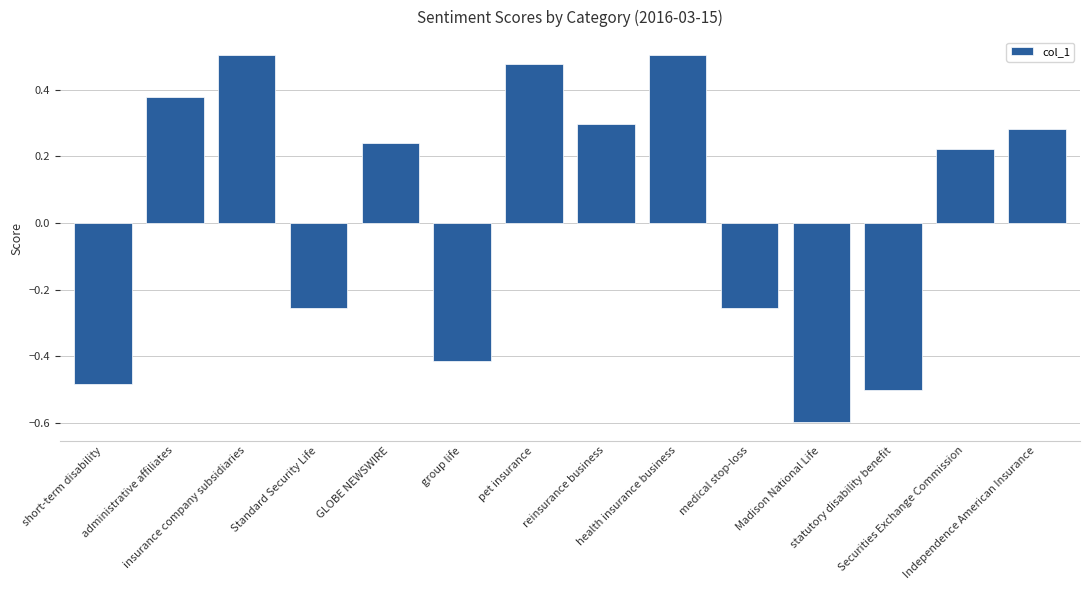

Are the bars horizontal?

No